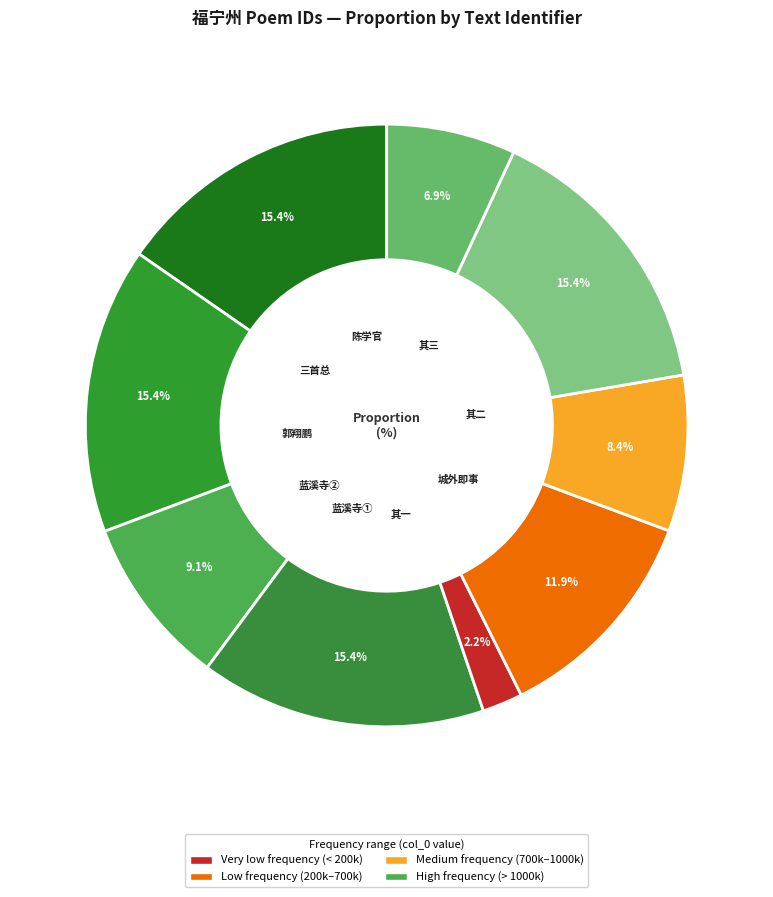

How many segments does this pie chart have?

9